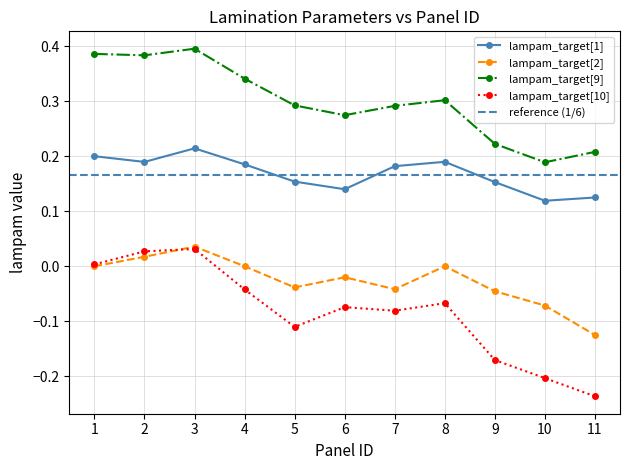

How many lines are shown in the chart?

4